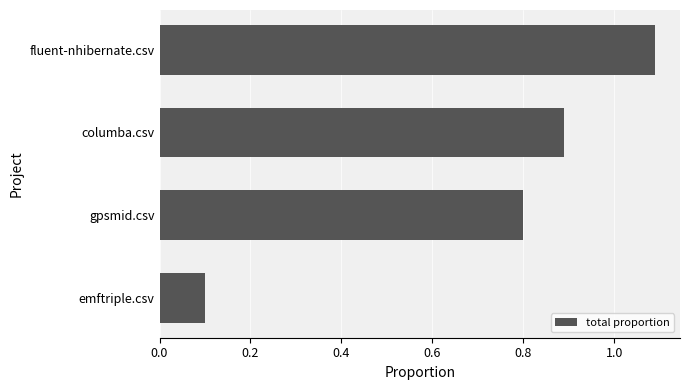

The value at fluent-nhibernate.csv is 1.1. True or false?

True